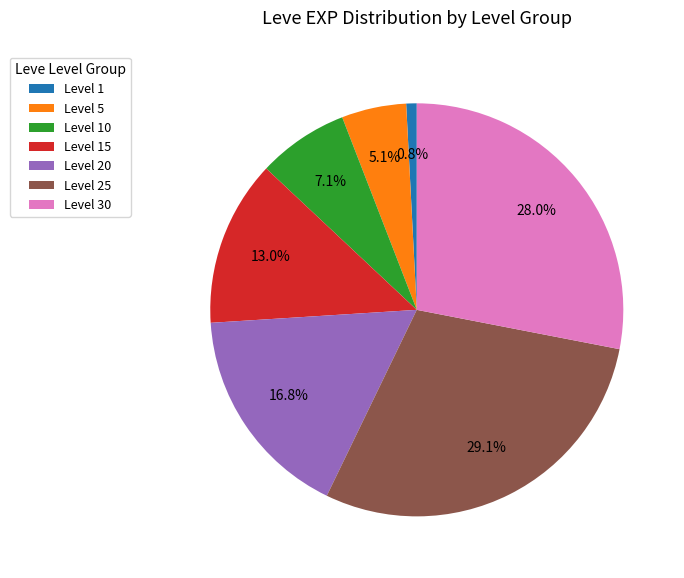

Between Level 20 and Level 25, which is larger?

Level 25